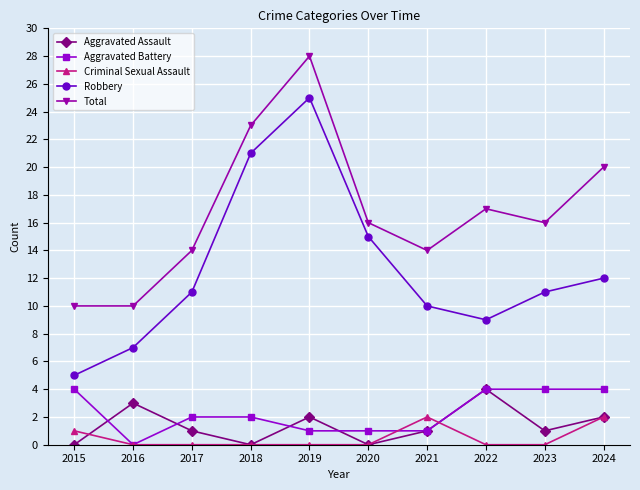

At which label is Robbery closest to 15?

2020